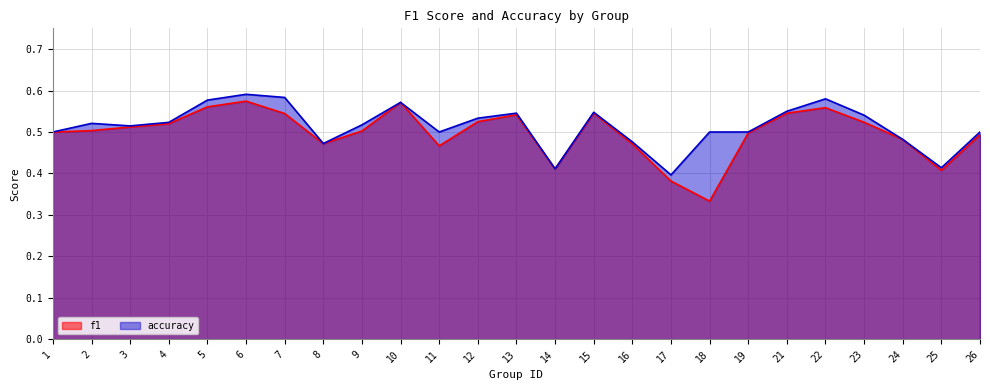

List the labels in order of f1 value, smallest first.

18, 17, 25, 14, 11, 16, 8, 24, 26, 19, 1, 9, 2, 3, 4, 23, 12, 13, 7, 15, 21, 22, 5, 10, 6